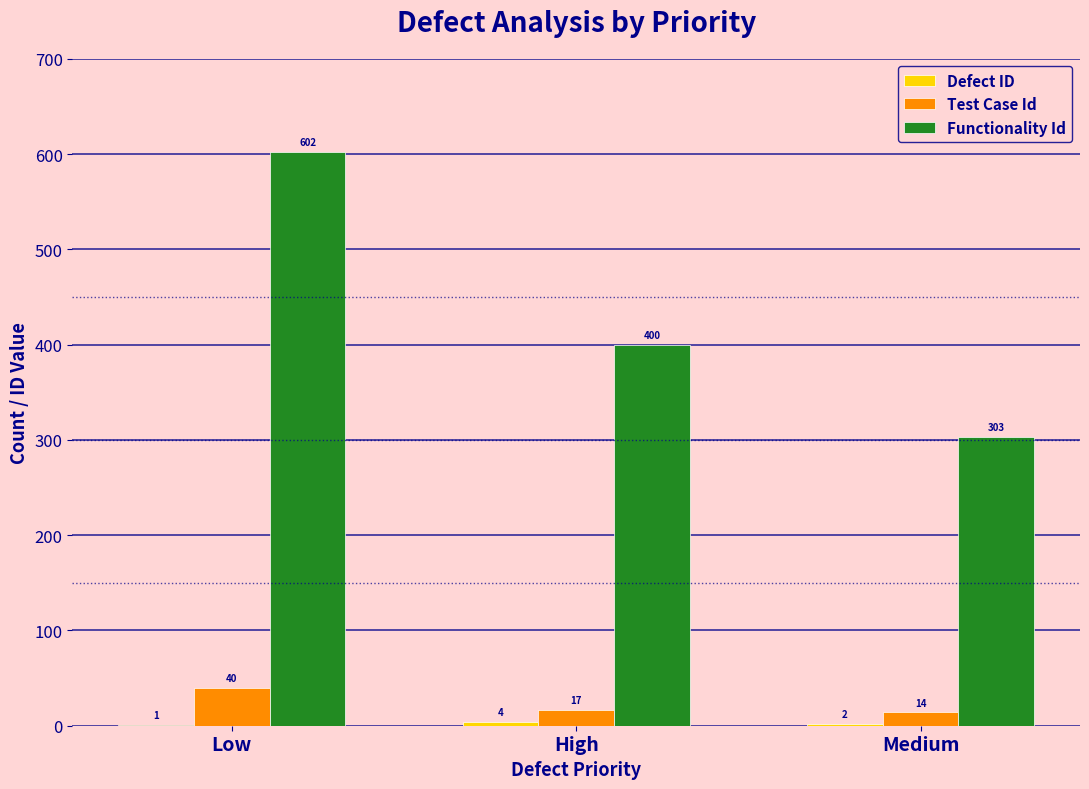

Are the bars grouped side by side (vs. stacked)?

Yes